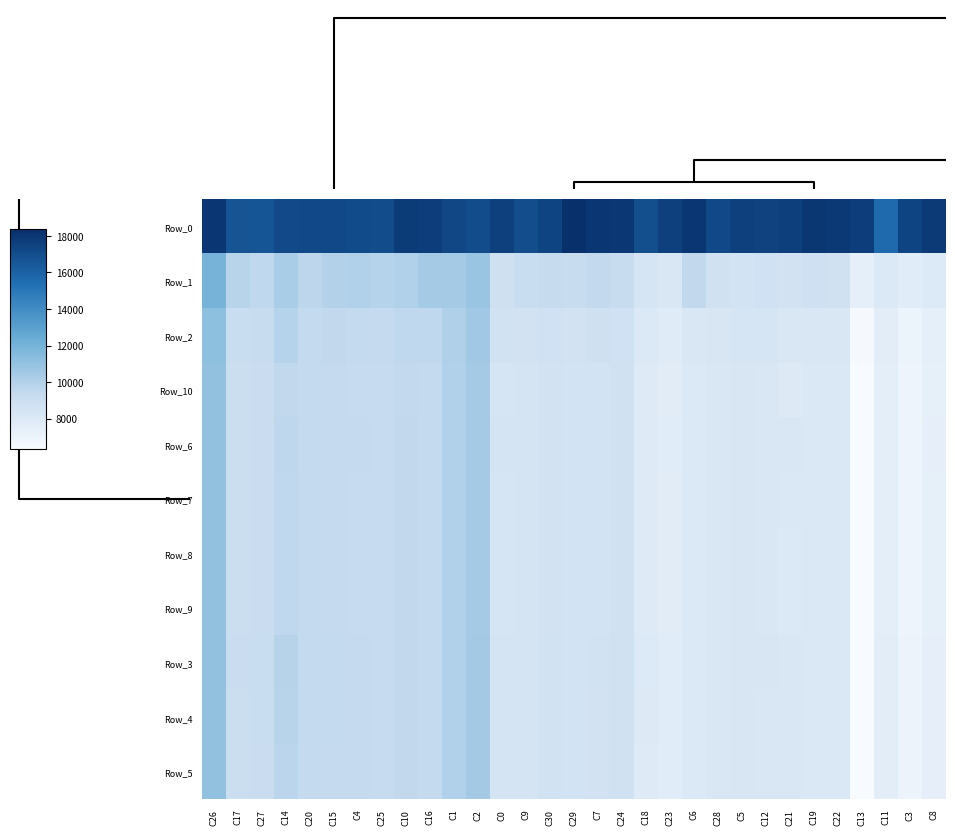

At how many categories does at least one series exceed 10141?

31